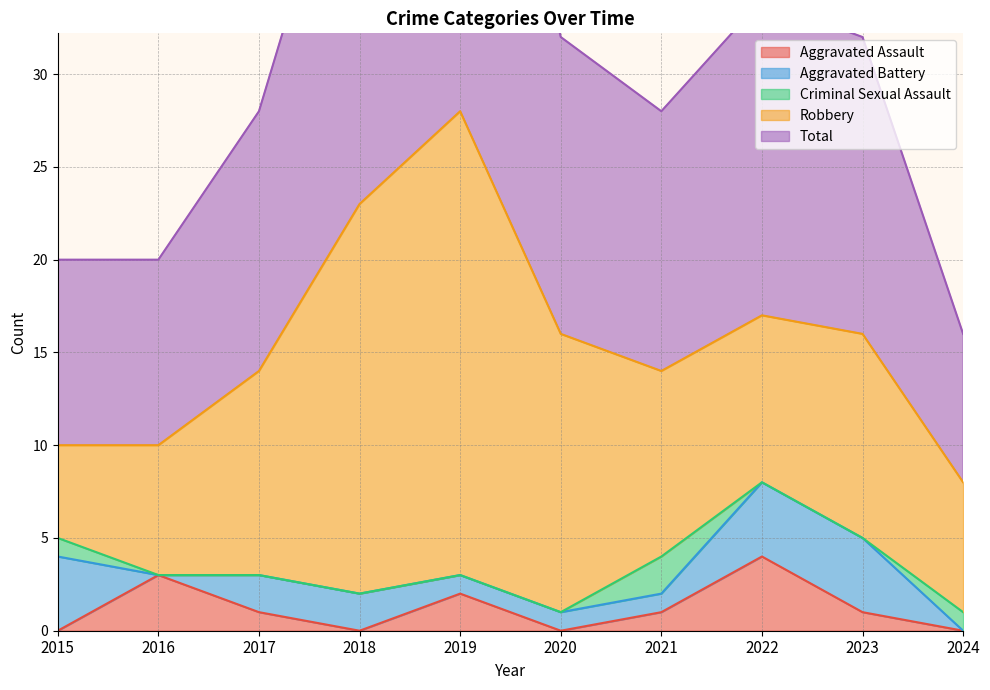

Which series changed the most between 2015 and 2016?

Aggravated Battery